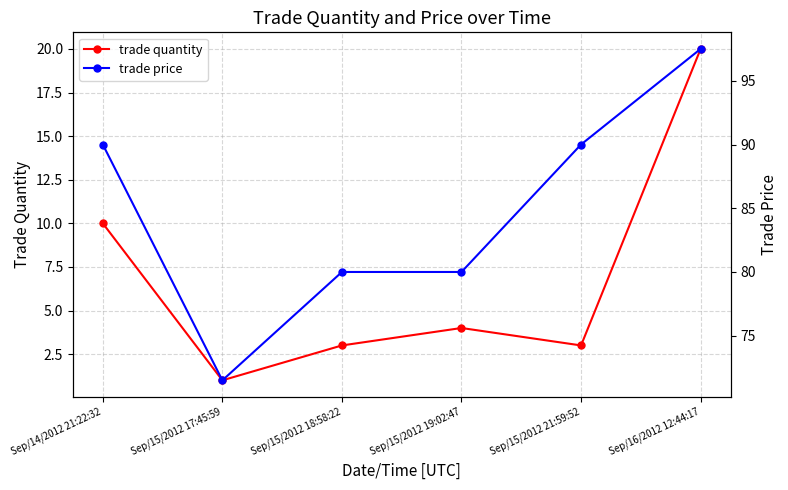

What is the difference between the maximum and minimum values in the trade quantity series?

19